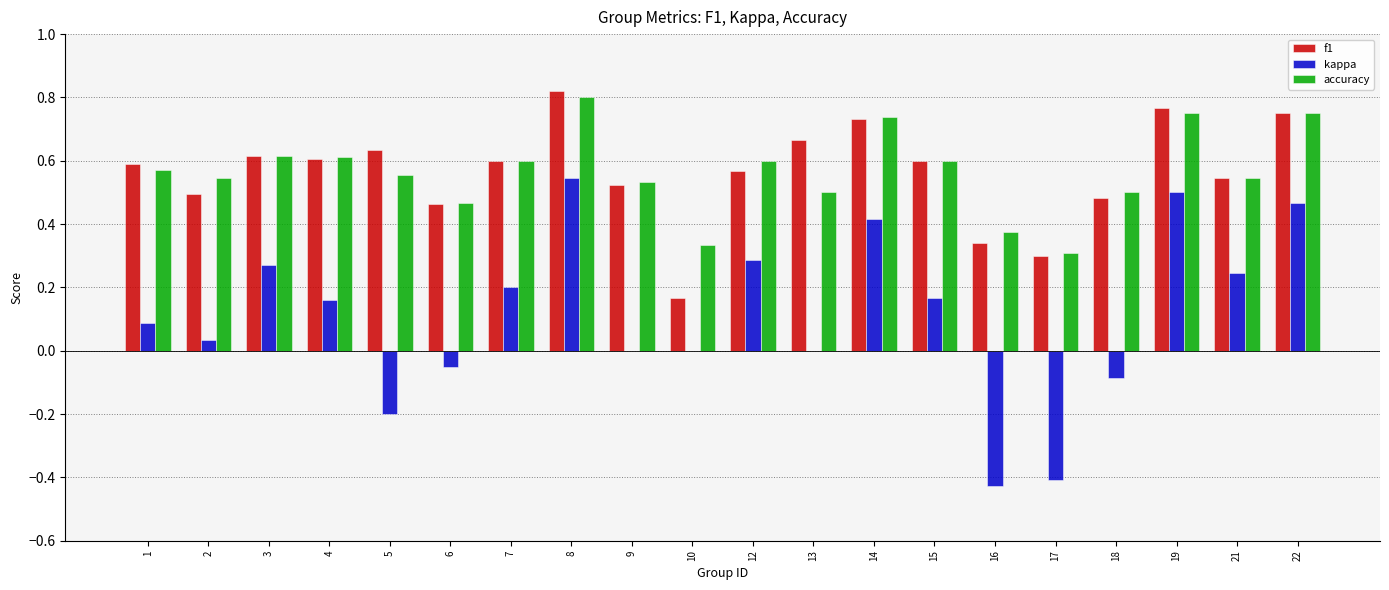

Count the accuracy values in the range 0 to 1.

20